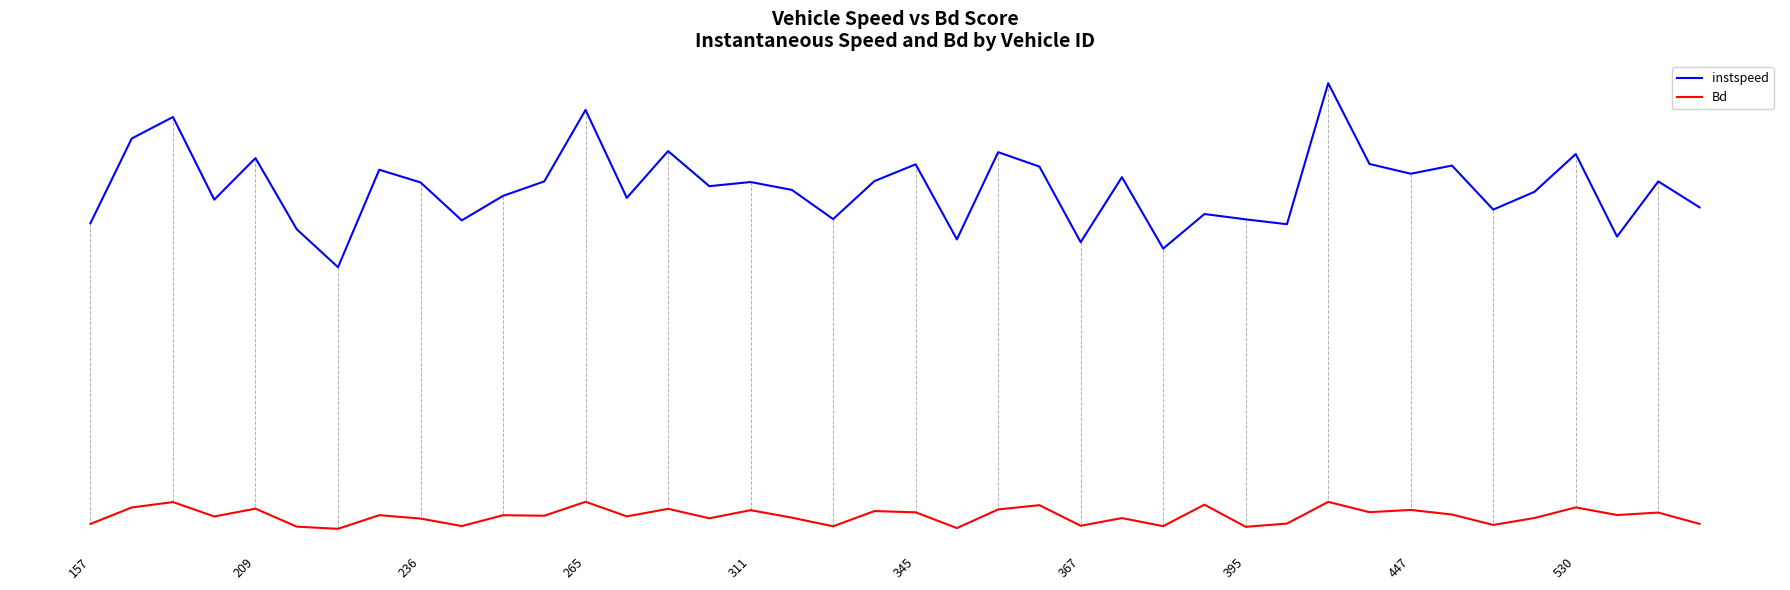

Does the chart display data point markers on the line(s)?

No